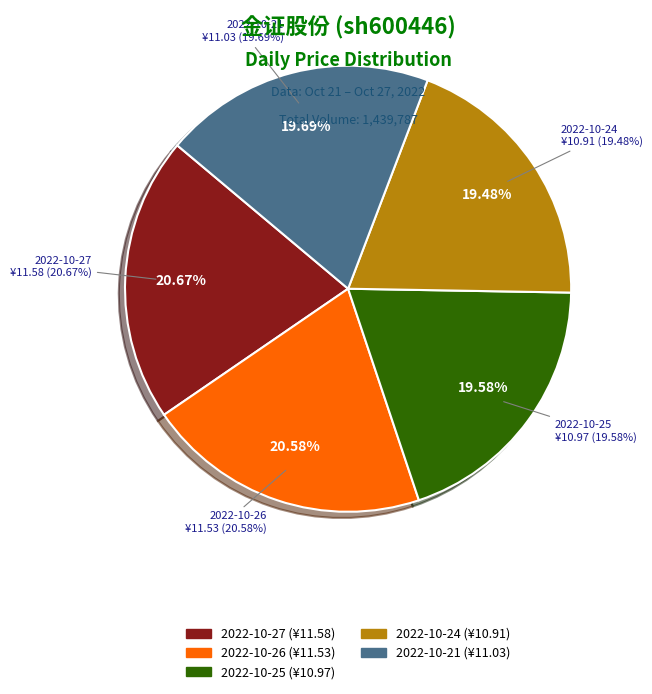

Is it true that 2022-10-26 is 9% of the pie?

False